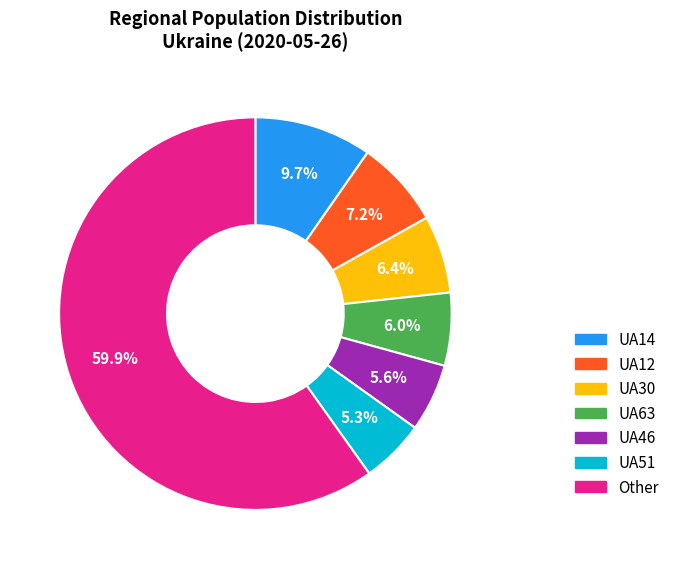

Does any single category account for the majority?

Yes